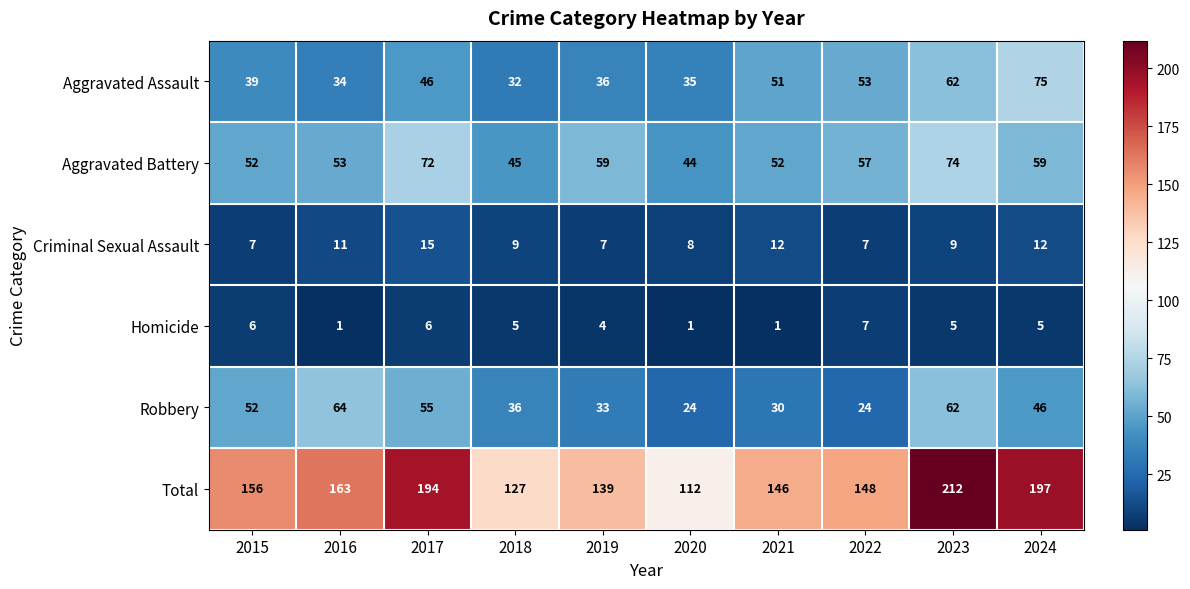

Rank the series at 2020 from lowest to highest value.

Homicide, Criminal Sexual Assault, Robbery, Aggravated Assault, Aggravated Battery, Total